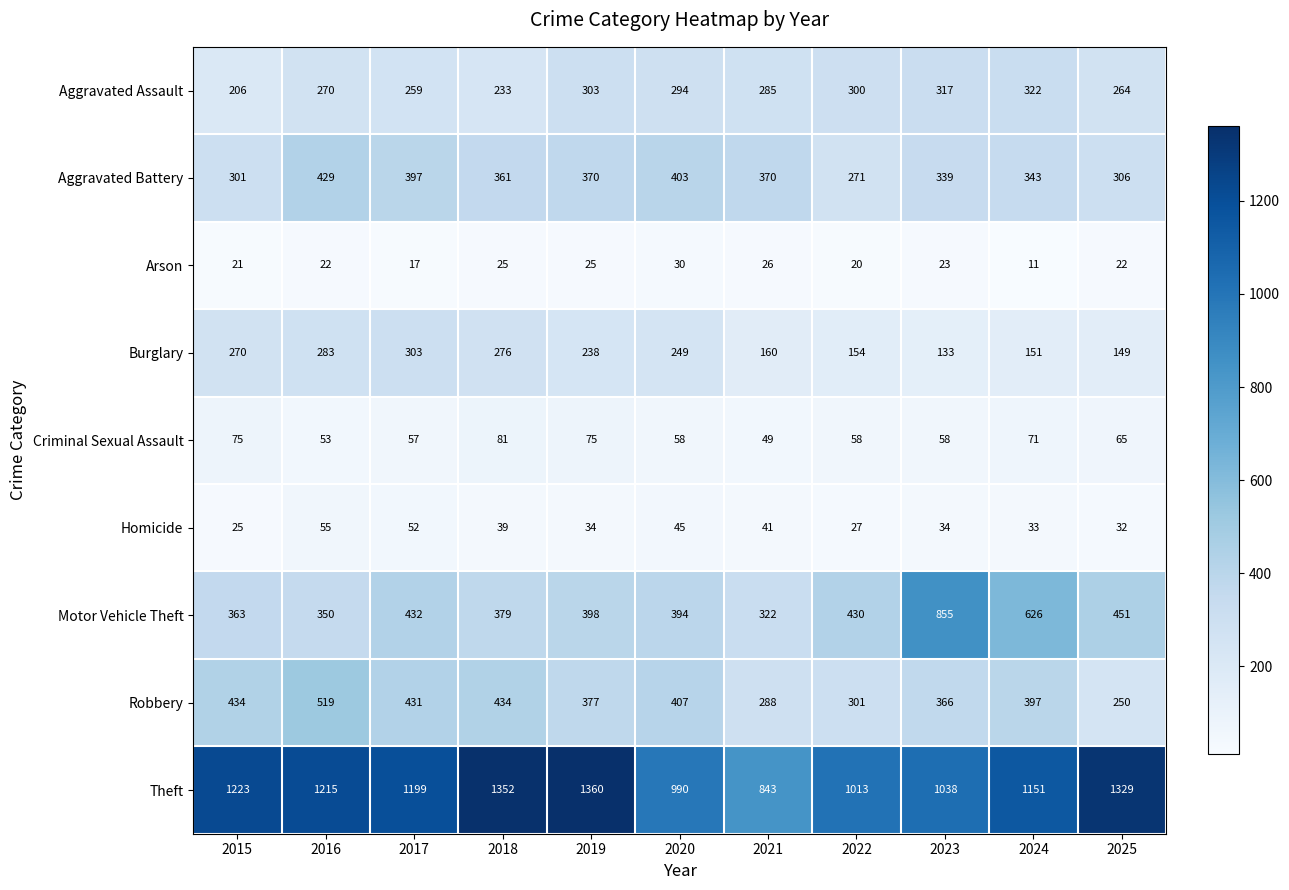

At which category is the sum across all series the highest?

2016